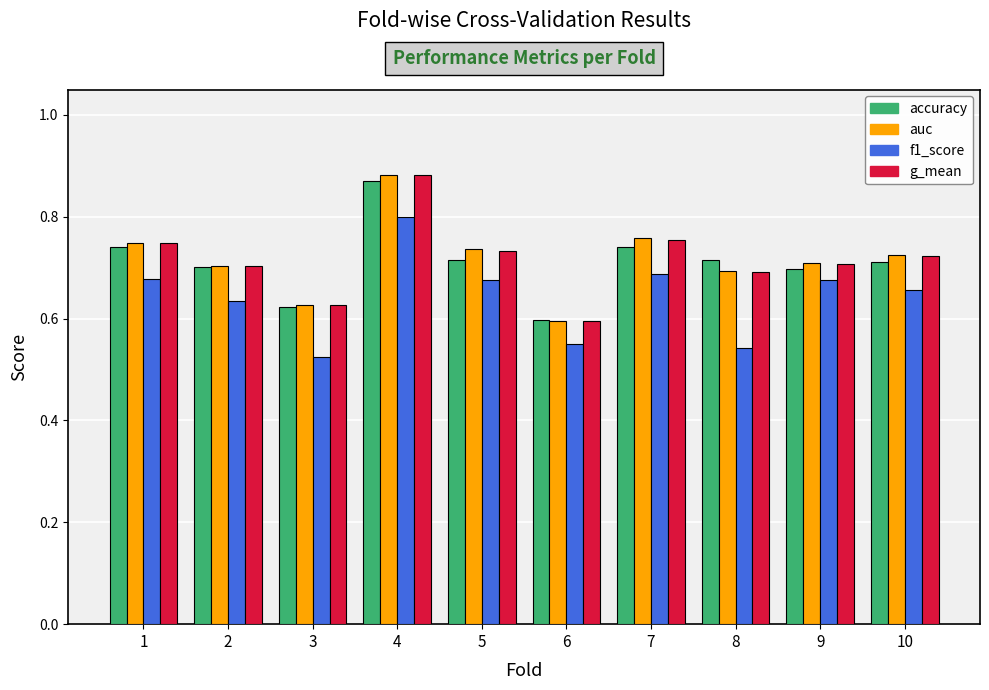

Which category has the highest value in the auc series?

4